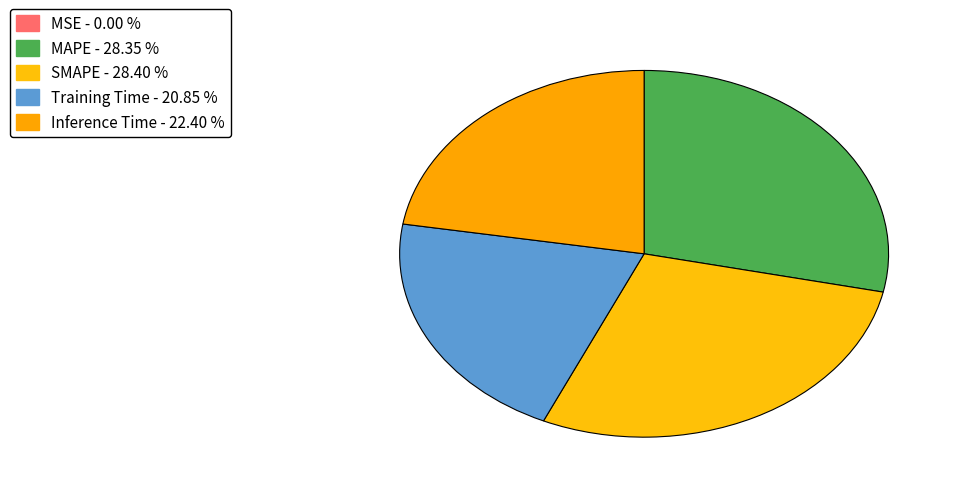

Which slice is the smallest?

MSE